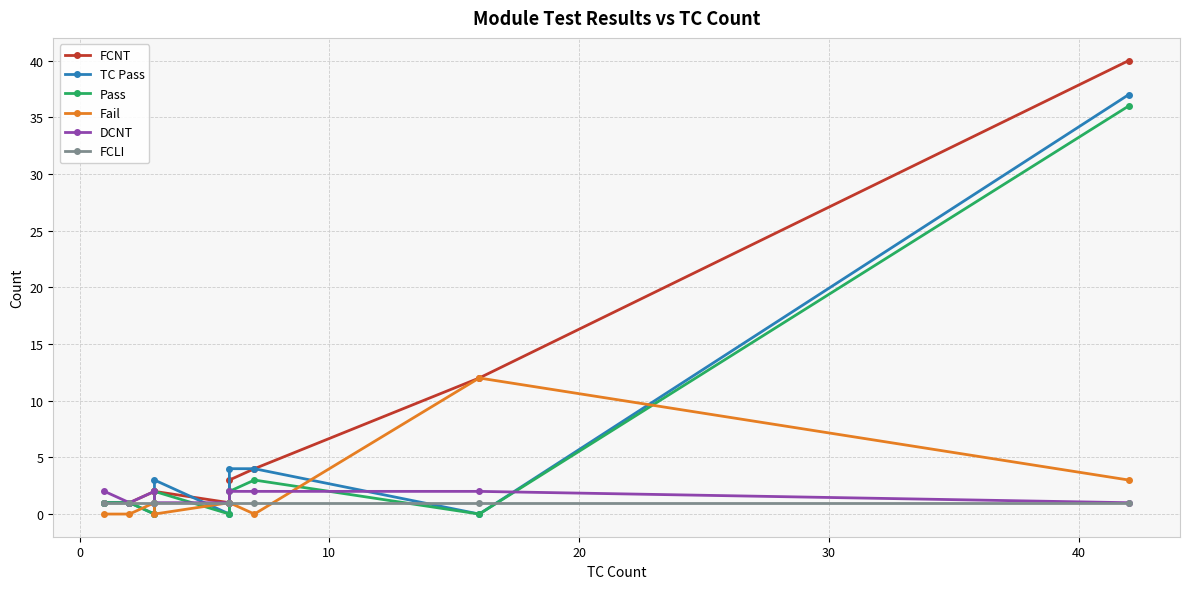

What is the total value across all series at 10?

6